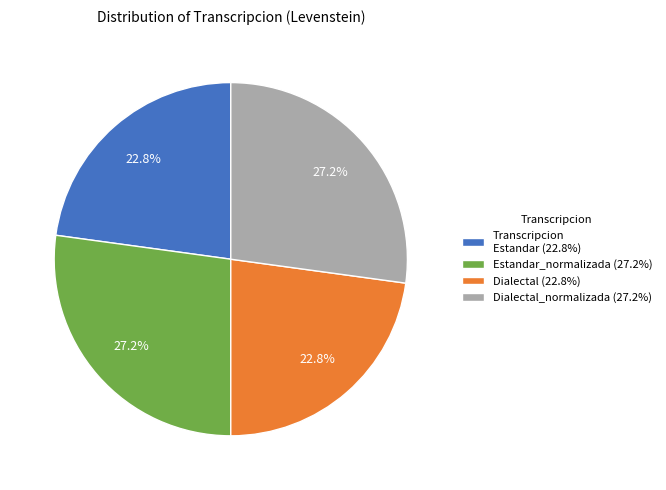

What is the ratio of the value at Dialectal (22.8%) to the value at Transcripcion Estandar (22.8%)?

1.0